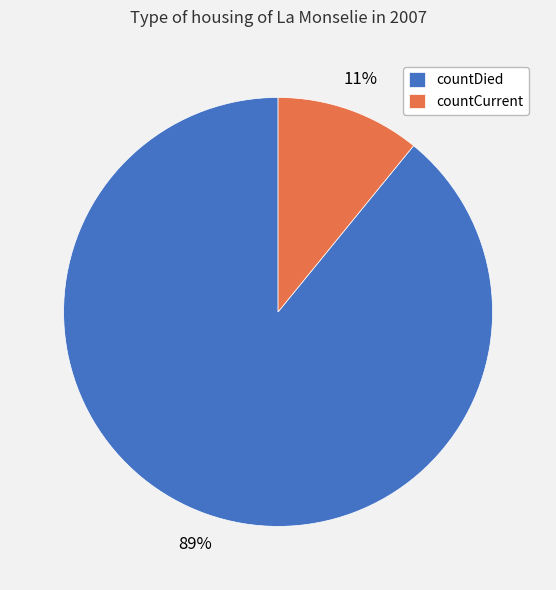

What percentage is the countDied slice, to the nearest percent?

89%